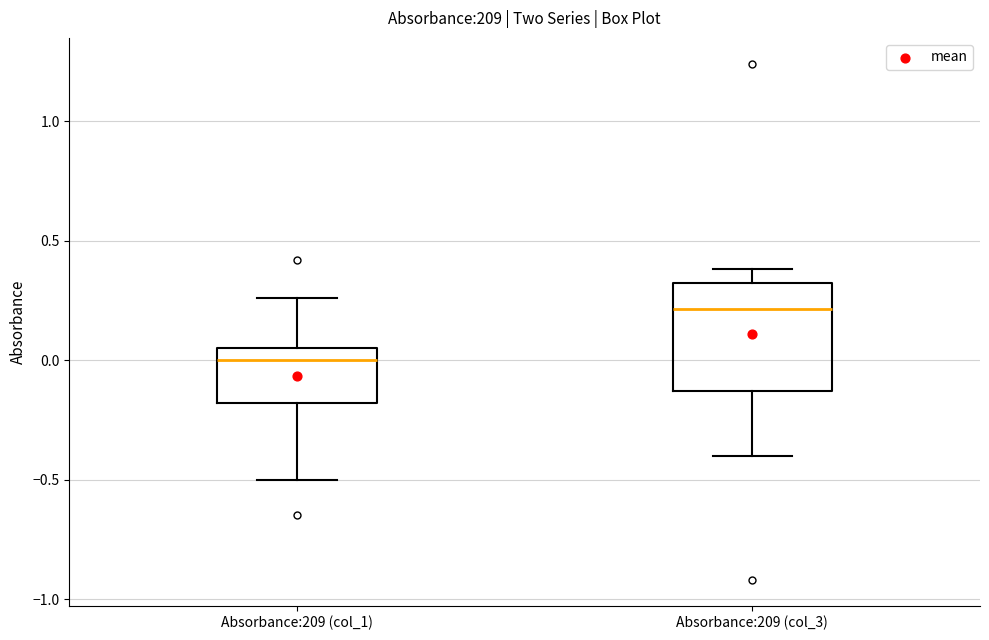

Reading left to right, read every box against the y-axis: the position of its median line, the range the box covers, and the ends of its whiskers. The values are not printed on the chart, so give them approximately, as read against the axis.

Absorbance:209 (col_1): median 0.00, box -0.20 to 0.05, whiskers -0.50 to 0.25
Absorbance:209 (col_3): median 0.20, box -0.15 to 0.30, whiskers -0.40 to 0.40